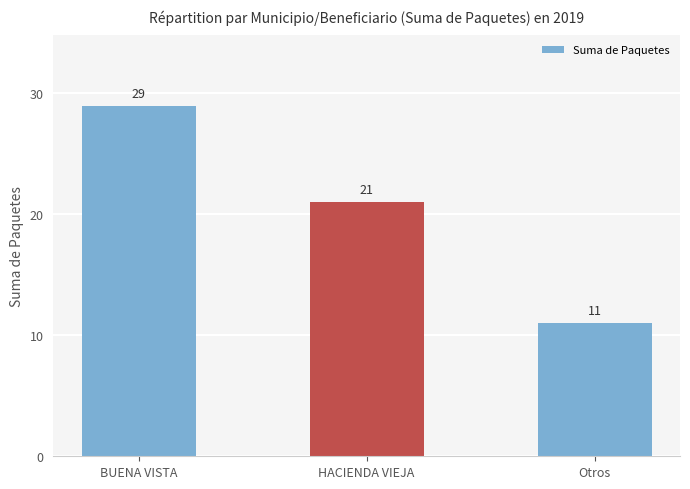

The value at BUENA VISTA is 29. True or false?

True